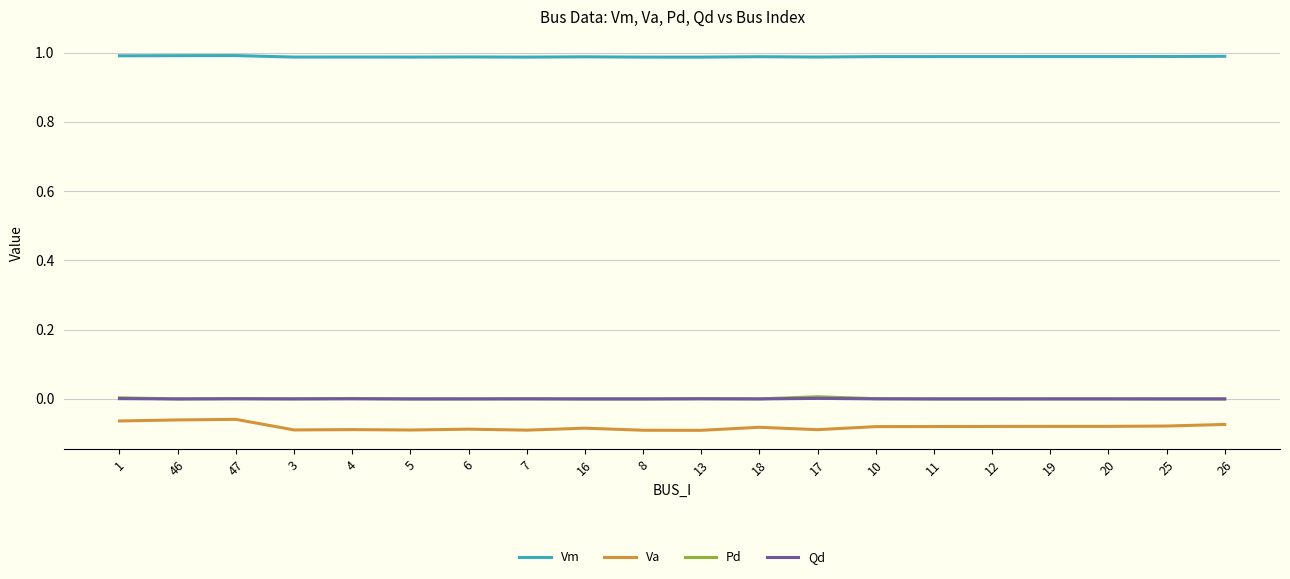

What position from the right is 8?

11